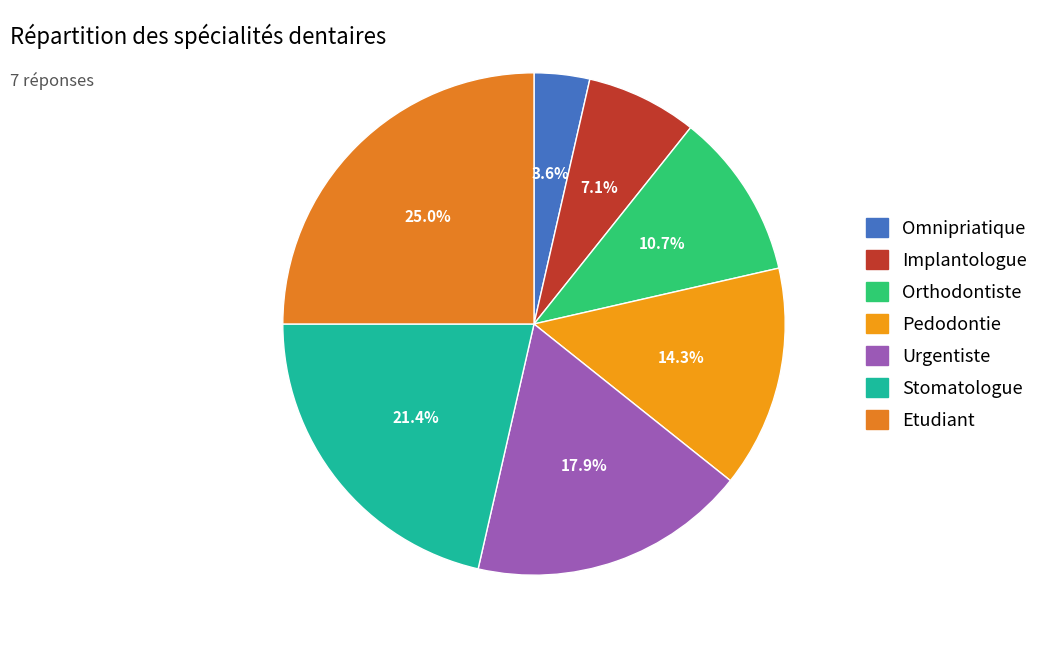

What is the smallest slice in the pie chart?

Omnipriatique